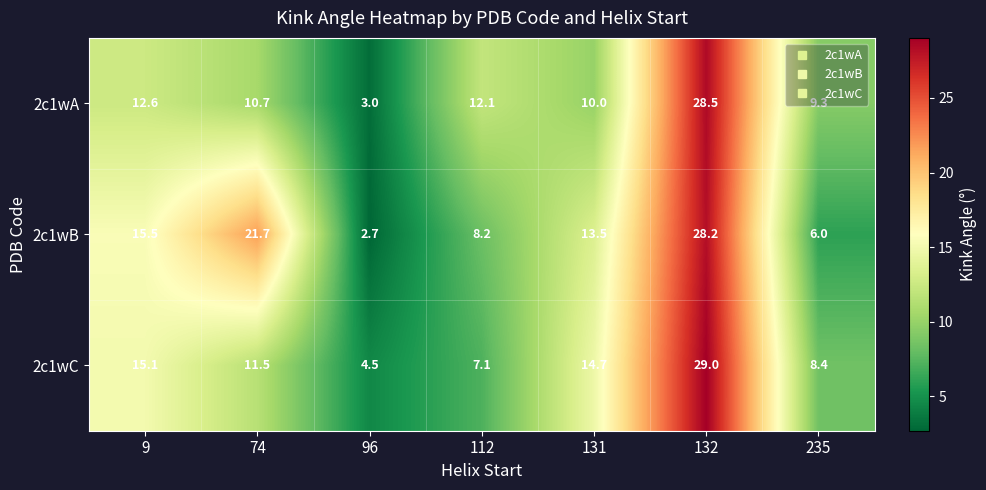

Which series has the largest total across all categories?

2c1wB